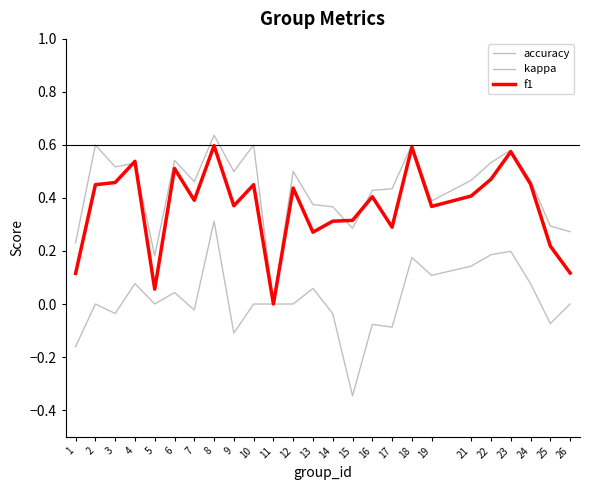

True or false: accuracy has a value of 0.2 at 14.

False